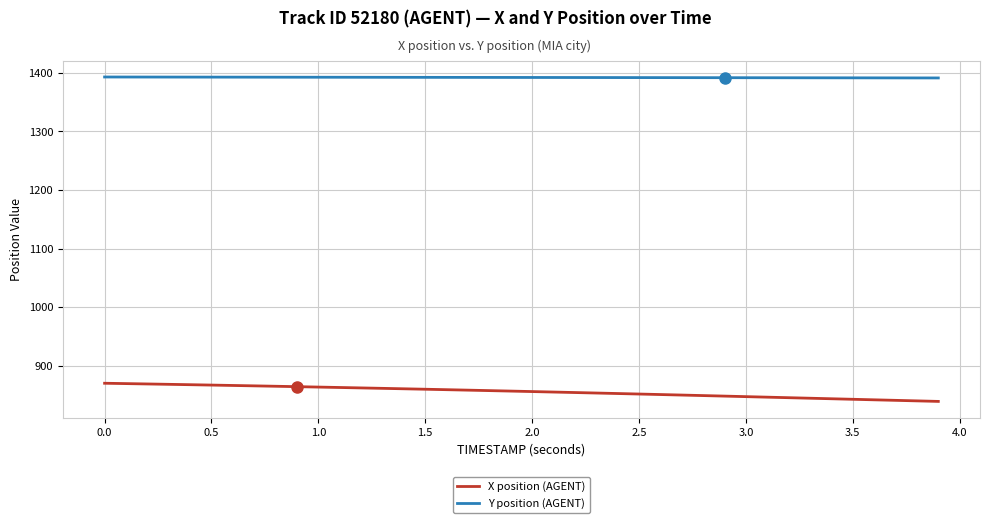

Rank the series by their average value, from highest to lowest.

Y position (AGENT), X position (AGENT)